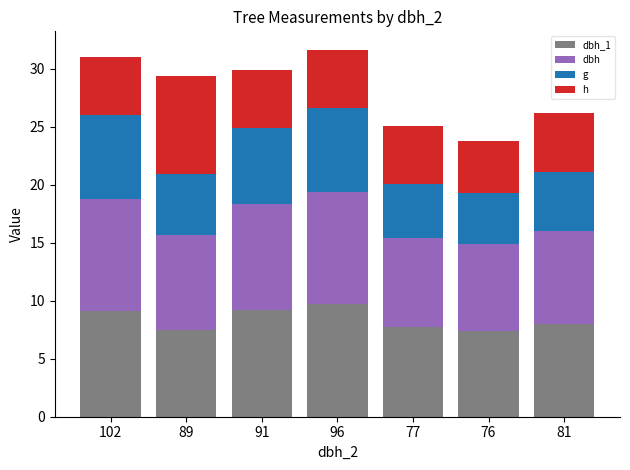

What is the difference between the dbh_1 values at 81 and 96?

1.7